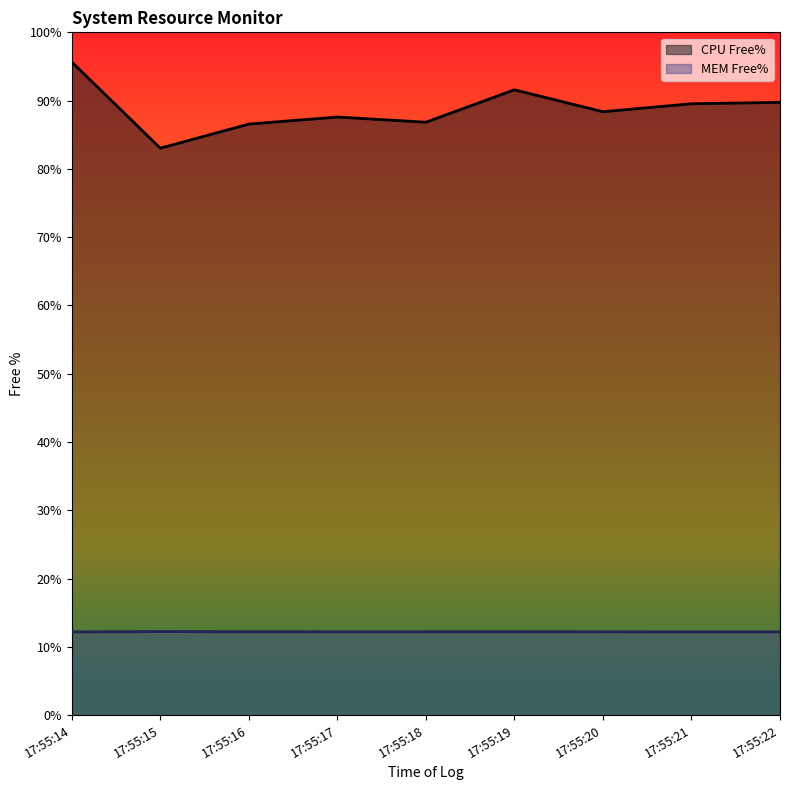

The value of CPU Free% at 17:55:18 is 26.8. True or false?

False